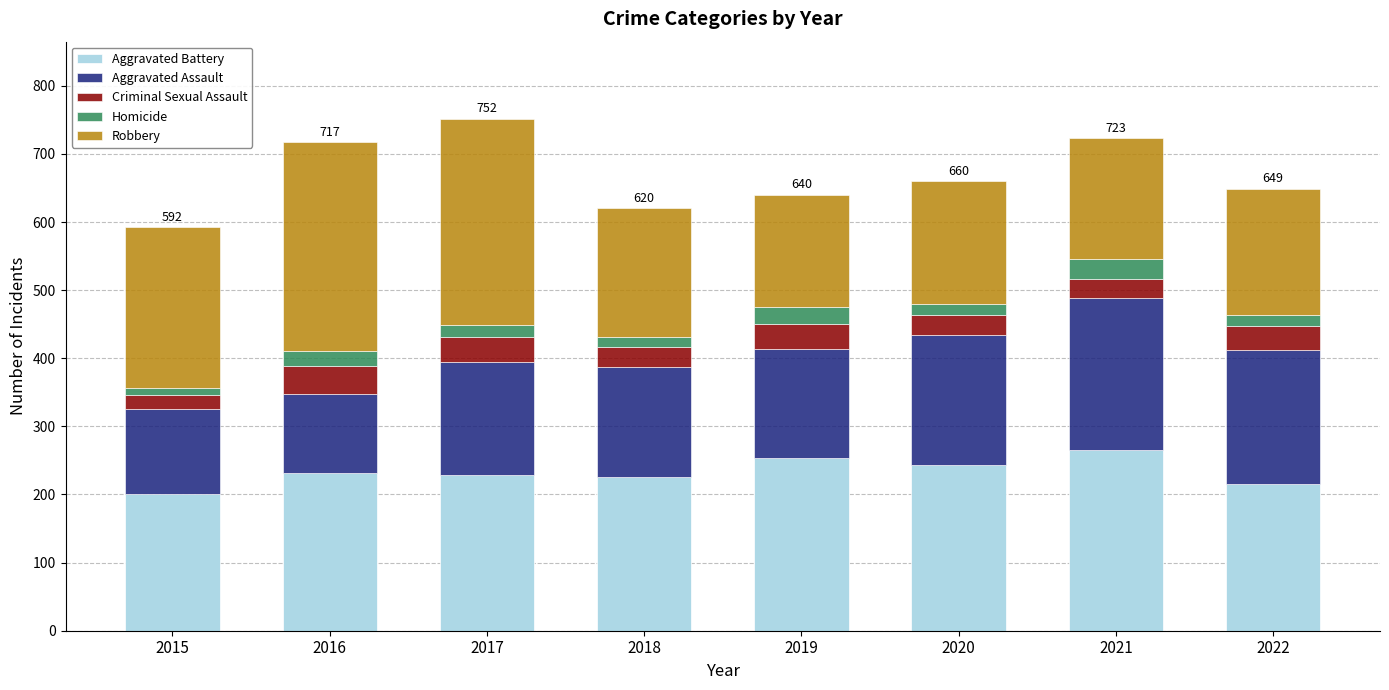

What is the minimum value for Aggravated Battery?

201